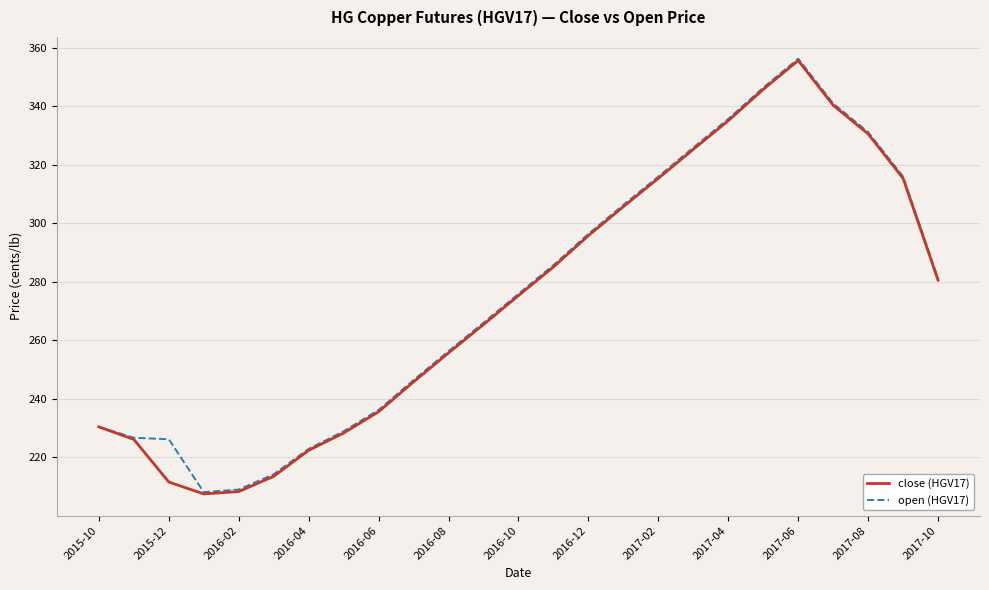

What is the maximum value for open (HGV17)?

356.3